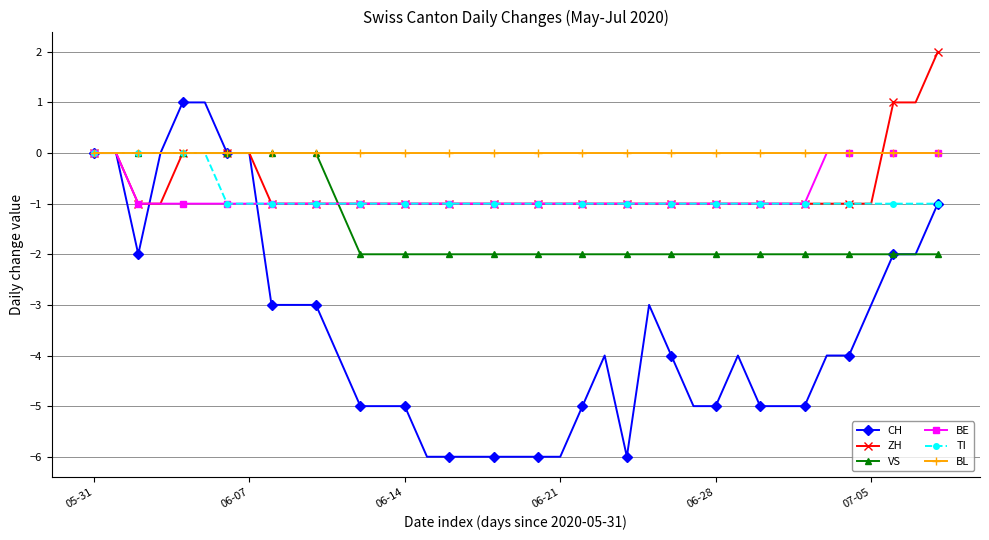

How many CH values are between -5 and -2?

23